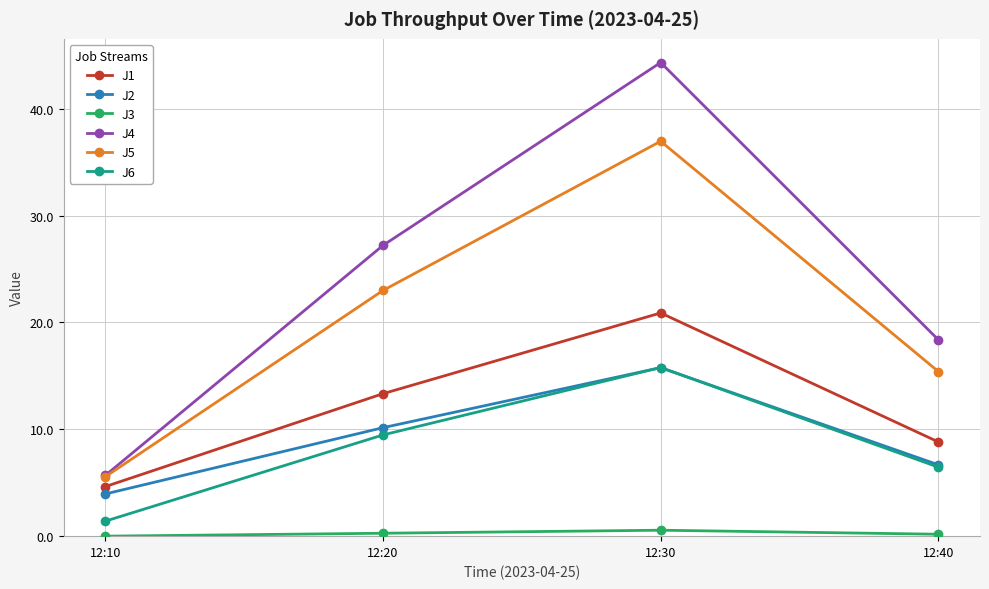

How many lines are shown in the chart?

6